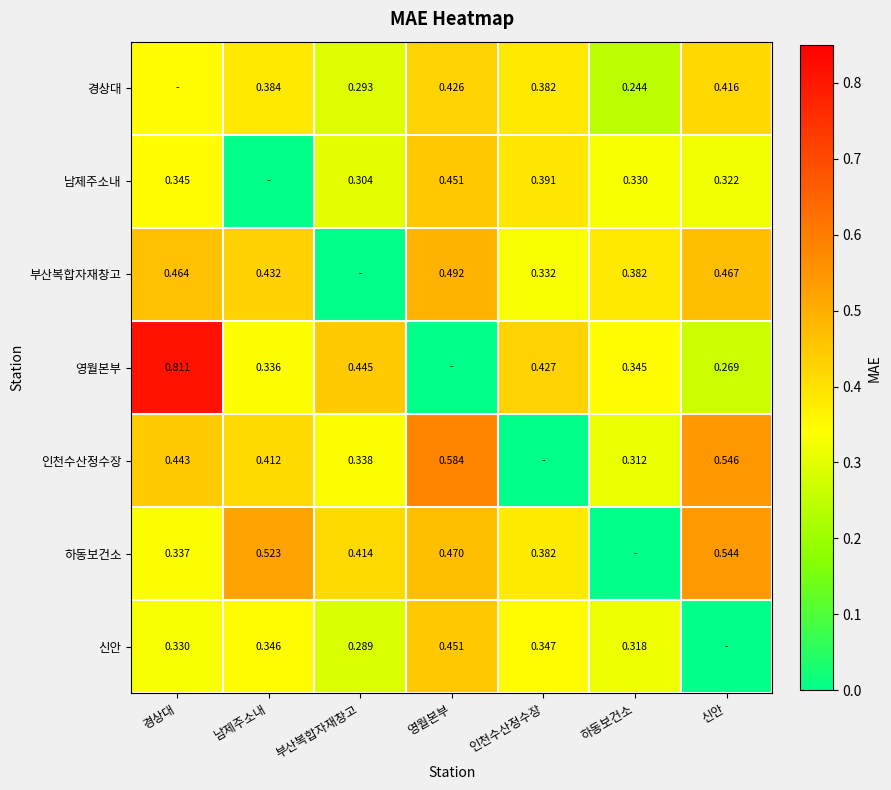

Which has a higher value, 하동보건소 or 신안?

신안